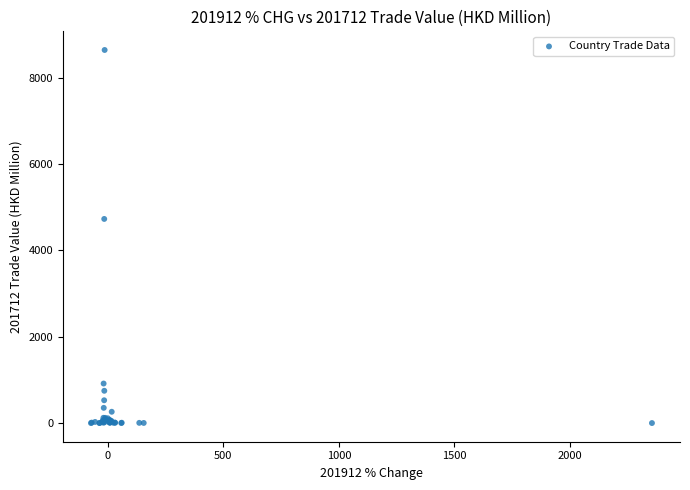

What Y value in the scatter plot is closest to 4321?

4728.7